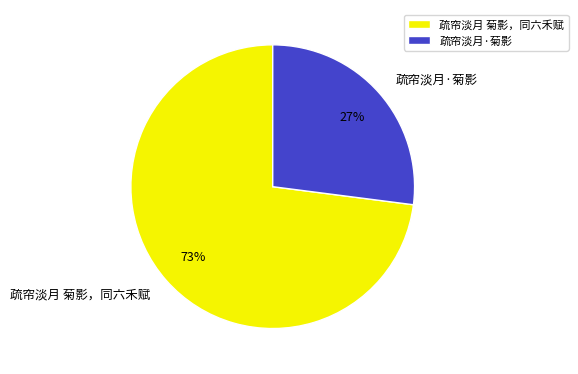

True or false: 疏帘淡月 菊影，同六禾赋 accounts for 73% of the total.

True